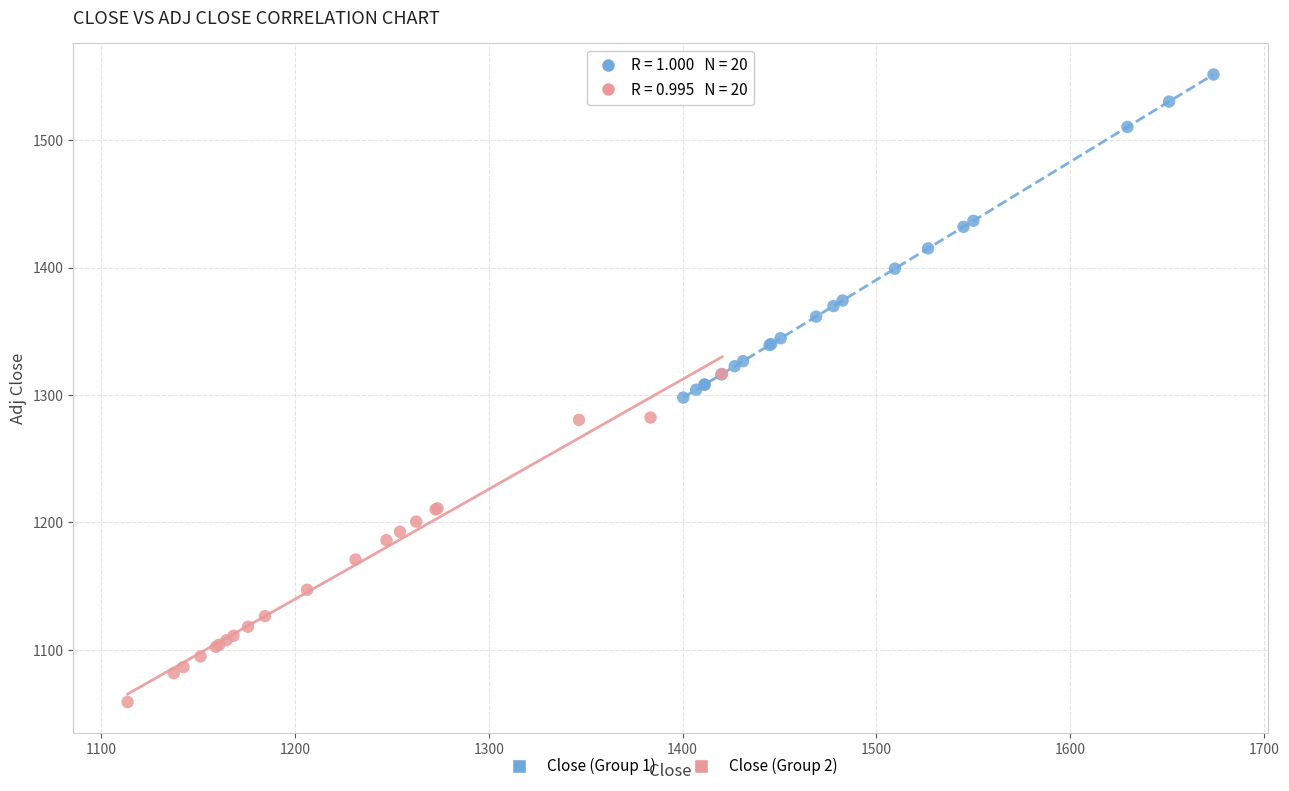

What are all the series names shown in the legend?

Close (Group 1), Close (Group 2)